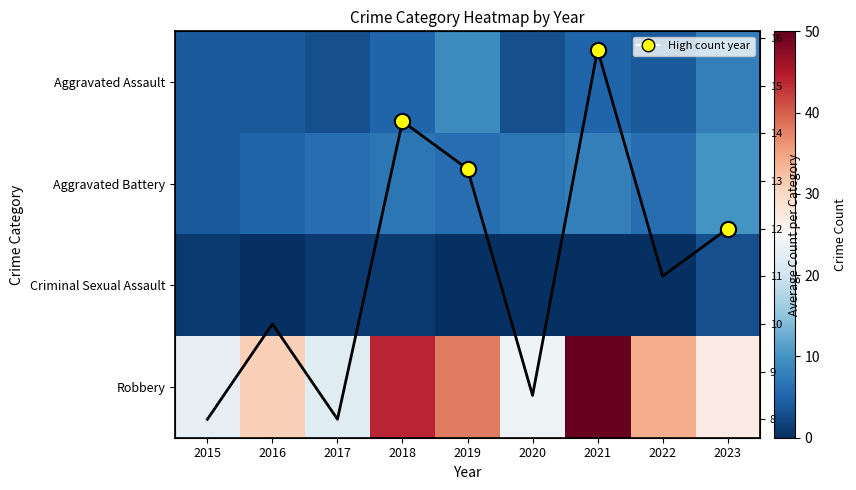

At which label does Aggravated Assault reach its peak?

2019